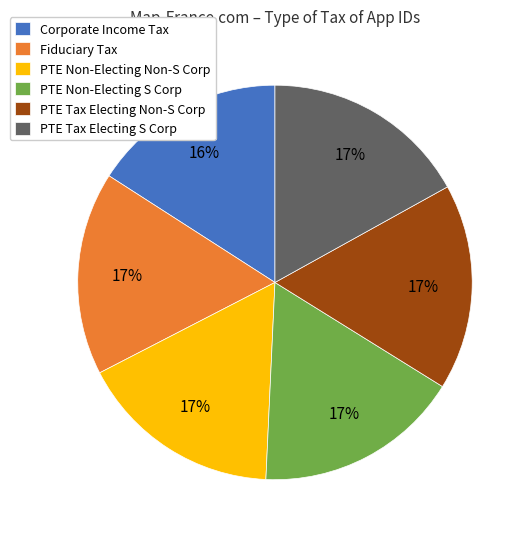

How many slices are in this pie chart?

6